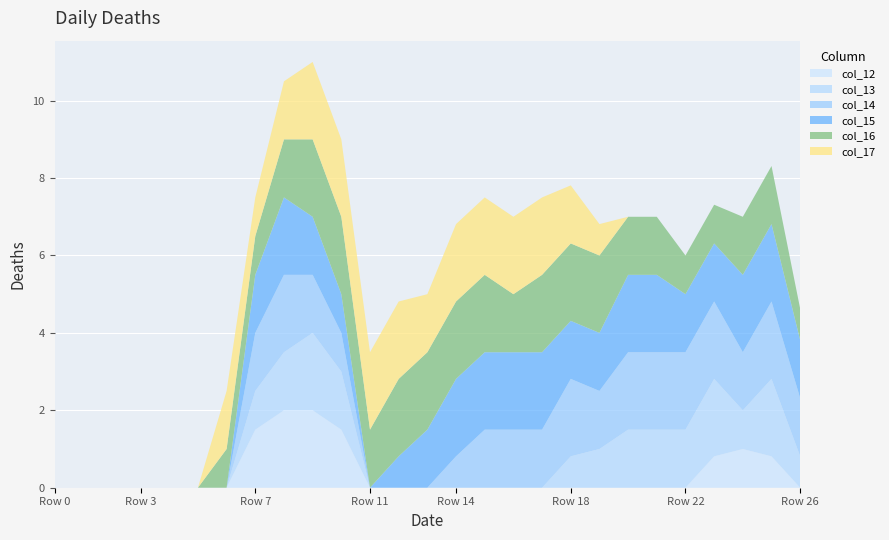

Reading left to right, list all the values displayed in this chart.

col_12: Row 0=0.0	Row 1=0.0	Row 2=0.0	Row 3=0.0	Row 4=0.0	Row 5=0.0	Row 6=0.0	Row 7=1.5	Row 8=2.0	Row 9=2.0	Row 10=1.5	Row 11=0.0	Row 12=0.0	Row 13=0.0	Row 14=0.0	Row 15=0.0	Row 16=0.0	Row 17=0.0	Row 18=0.0	Row 19=0.0	Row 20=0.0	Row 21=0.0	Row 22=0.0	Row 23=0.8	Row 24=1.0	Row 25=0.8	Row 26=0.0
col_13: Row 0=0.0	Row 1=0.0	Row 2=0.0	Row 3=0.0	Row 4=0.0	Row 5=0.0	Row 6=0.0	Row 7=1.0	Row 8=1.5	Row 9=2.0	Row 10=1.5	Row 11=0.0	Row 12=0.0	Row 13=0.0	Row 14=0.0	Row 15=0.0	Row 16=0.0	Row 17=0.0	Row 18=0.8	Row 19=1.0	Row 20=1.5	Row 21=1.5	Row 22=1.5	Row 23=2.0	Row 24=1.0	Row 25=2.0	Row 26=0.8
col_14: Row 0=0.0	Row 1=0.0	Row 2=0.0	Row 3=0.0	Row 4=0.0	Row 5=0.0	Row 6=0.0	Row 7=1.5	Row 8=2.0	Row 9=1.5	Row 10=1.0	Row 11=0.0	Row 12=0.0	Row 13=0.0	Row 14=0.8	Row 15=1.5	Row 16=1.5	Row 17=1.5	Row 18=2.0	Row 19=1.5	Row 20=2.0	Row 21=2.0	Row 22=2.0	Row 23=2.0	Row 24=1.5	Row 25=2.0	Row 26=1.5
col_15: Row 0=0.0	Row 1=0.0	Row 2=0.0	Row 3=0.0	Row 4=0.0	Row 5=0.0	Row 6=0.0	Row 7=1.5	Row 8=2.0	Row 9=1.5	Row 10=1.0	Row 11=0.0	Row 12=0.8	Row 13=1.5	Row 14=2.0	Row 15=2.0	Row 16=2.0	Row 17=2.0	Row 18=1.5	Row 19=1.5	Row 20=2.0	Row 21=2.0	Row 22=1.5	Row 23=1.5	Row 24=2.0	Row 25=2.0	Row 26=1.5
col_16: Row 0=0.0	Row 1=0.0	Row 2=0.0	Row 3=0.0	Row 4=0.0	Row 5=0.0	Row 6=1.0	Row 7=1.0	Row 8=1.5	Row 9=2.0	Row 10=2.0	Row 11=1.5	Row 12=2.0	Row 13=2.0	Row 14=2.0	Row 15=2.0	Row 16=1.5	Row 17=2.0	Row 18=2.0	Row 19=2.0	Row 20=1.5	Row 21=1.5	Row 22=1.0	Row 23=1.0	Row 24=1.5	Row 25=1.5	Row 26=0.8
col_17: Row 0=0.0	Row 1=0.0	Row 2=0.0	Row 3=0.0	Row 4=0.0	Row 5=0.0	Row 6=1.5	Row 7=1.0	Row 8=1.5	Row 9=2.0	Row 10=2.0	Row 11=2.0	Row 12=2.0	Row 13=1.5	Row 14=2.0	Row 15=2.0	Row 16=2.0	Row 17=2.0	Row 18=1.5	Row 19=0.8	Row 20=0.0	Row 21=0.0	Row 22=0.0	Row 23=0.0	Row 24=0.0	Row 25=0.0	Row 26=0.0